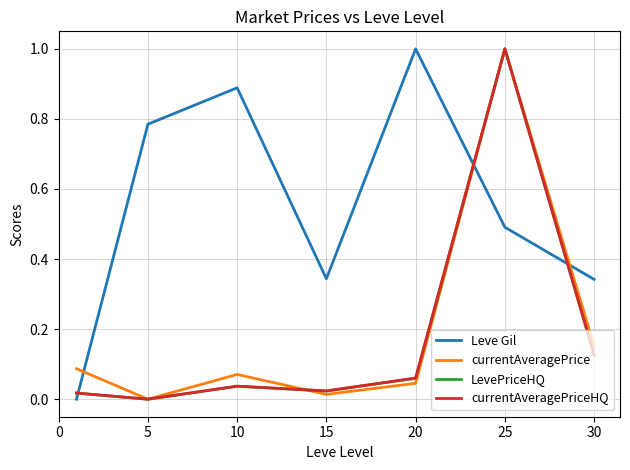

After their last crossing, which series has the higher values: LevePriceHQ or Leve Gil?

Leve Gil